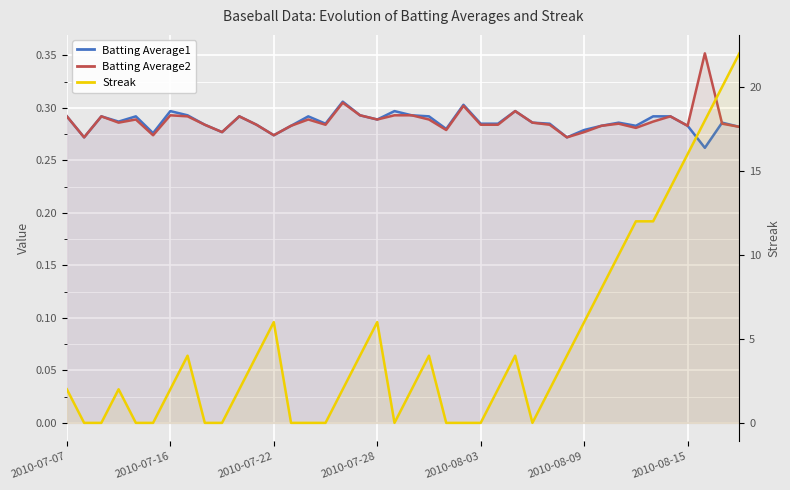

How many series are shown in this chart?

3